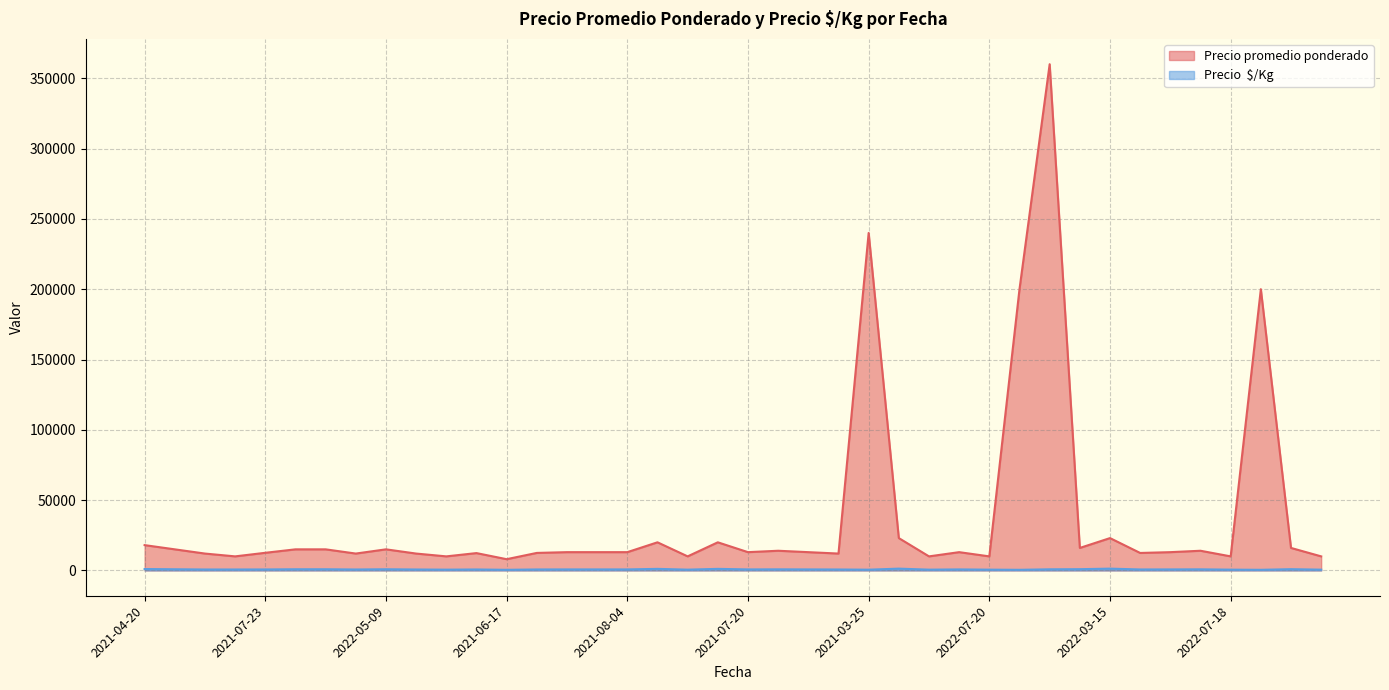

Reading right to left, list all the values displayed in this chart.

Precio promedio ponderado: 10000	16000	200000	10000	14000	13000	12429	23000	16000	360000	200000	10000	13000	10000	23000	240000	12000	13000	14000	13000	20000	10000	20000	13000	13000	13000	12457	8000	12333	10000	12000	15000	12000	15000	15000	12542	10000	12000	15000	18000
Precio  $/Kg: 556	889	444	556	778	722	690	1278	889	800	444	556	722	556	1278	533	667	722	778	722	1111	556	1111	722	722	722	692	444	685	556	667	833	667	833	833	697	667	667	833	1000